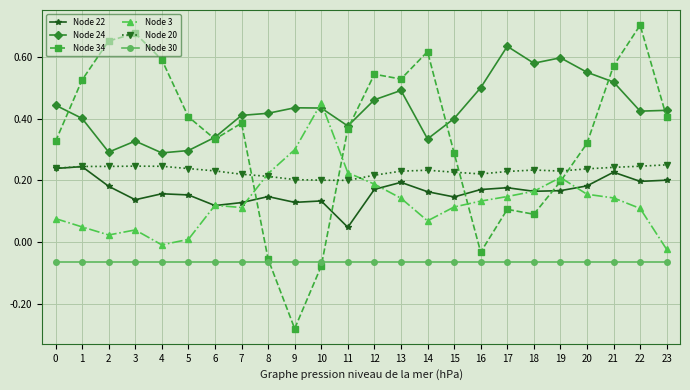

True or false: Node 22 and Node 24 intersect in this chart.

False